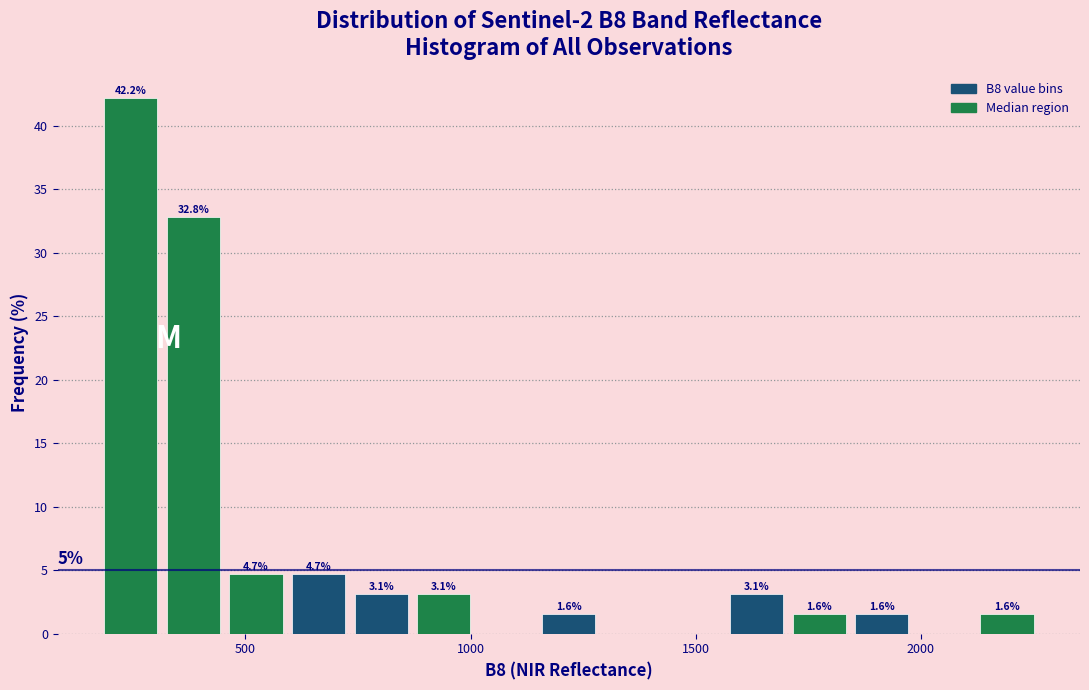

Around what value on the x-axis is the tallest bar? Give the approximate position of its centre, as read against the axis.

250